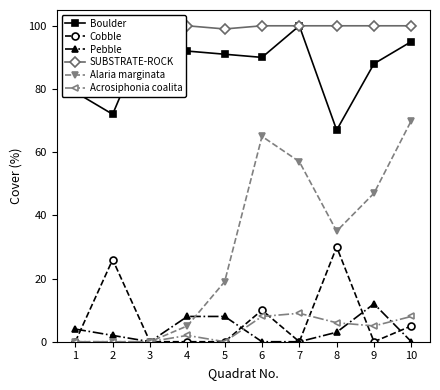

Does the chart have visible grid lines?

No